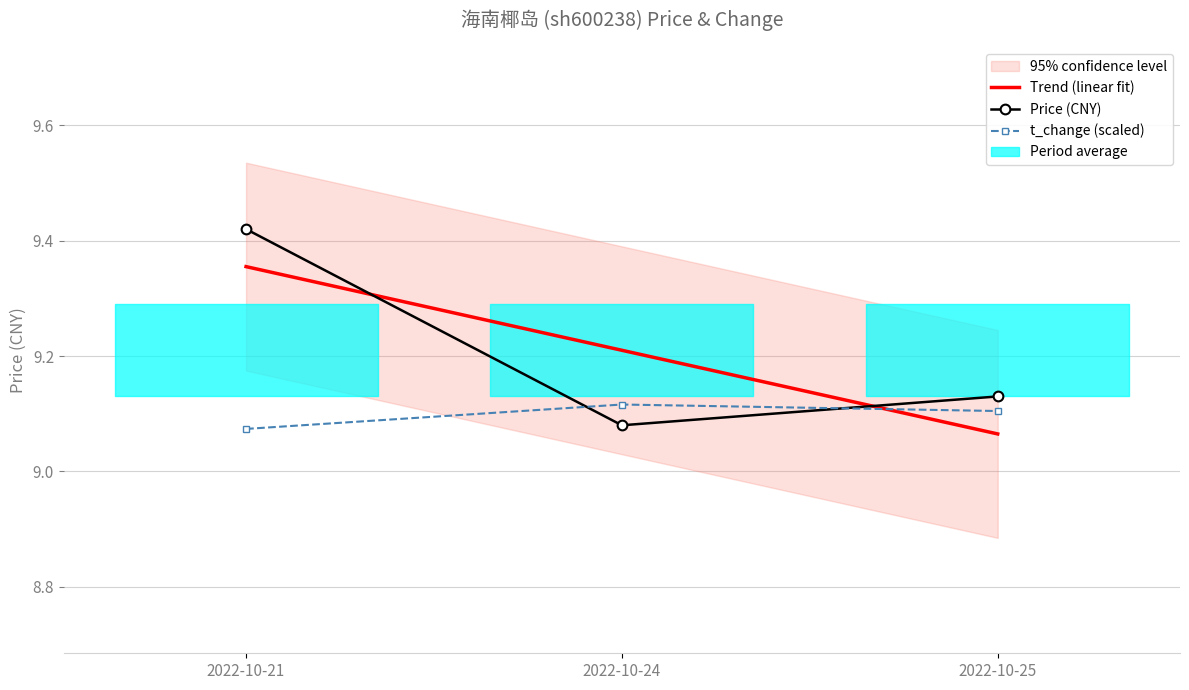

Reading left to right, extract all data points from this chart.

Trend (linear fit): 2022-10-21=9.4	2022-10-24=9.2	2022-10-25=9.1
Price (CNY): 2022-10-21=9.4	2022-10-24=9.1	2022-10-25=9.1
t_change (scaled): 2022-10-21=9.1	2022-10-24=9.1	2022-10-25=9.1